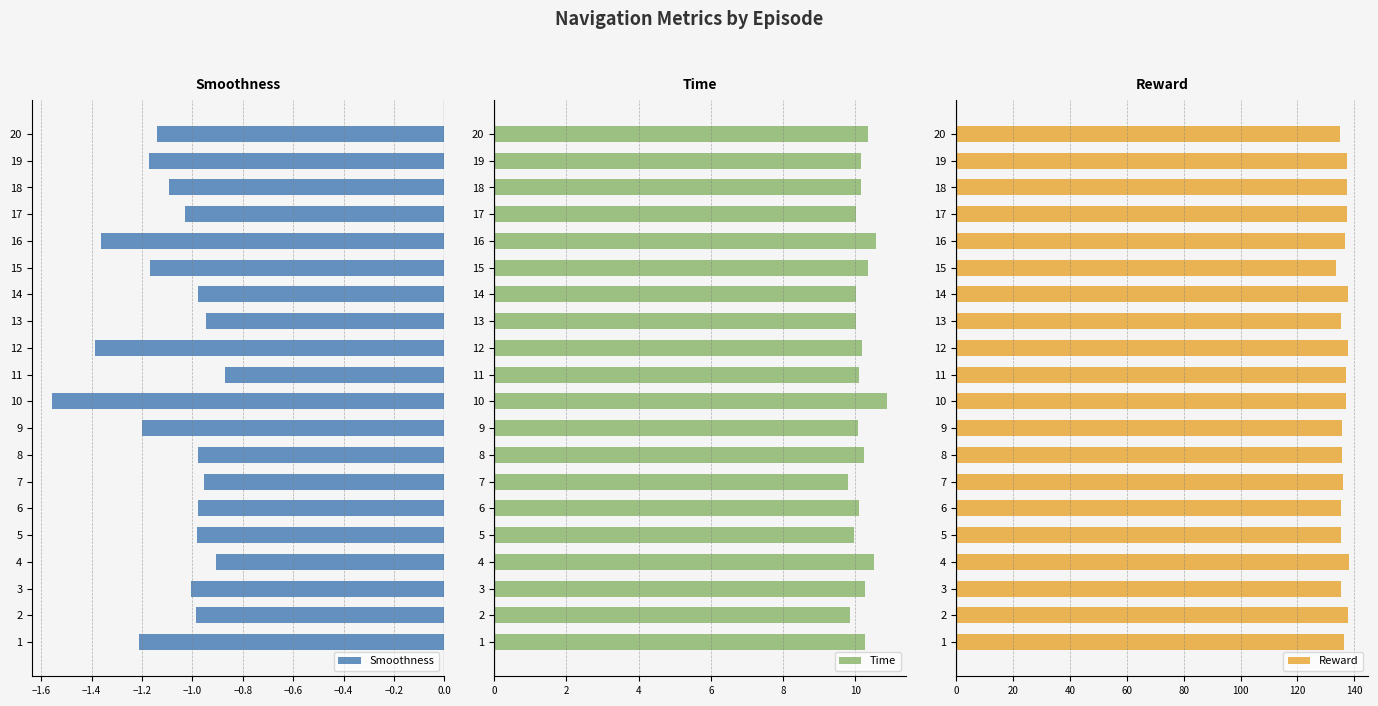

At how many categories does at least one series exceed 132?

20